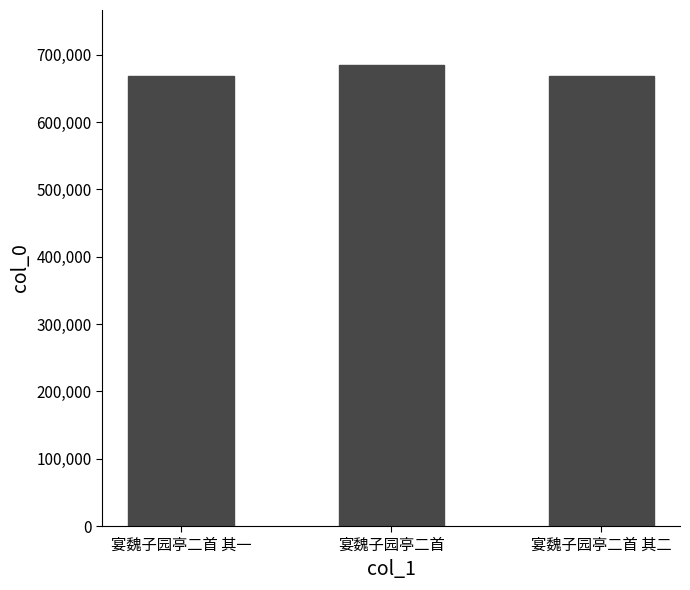

How many series are shown in this chart?

1